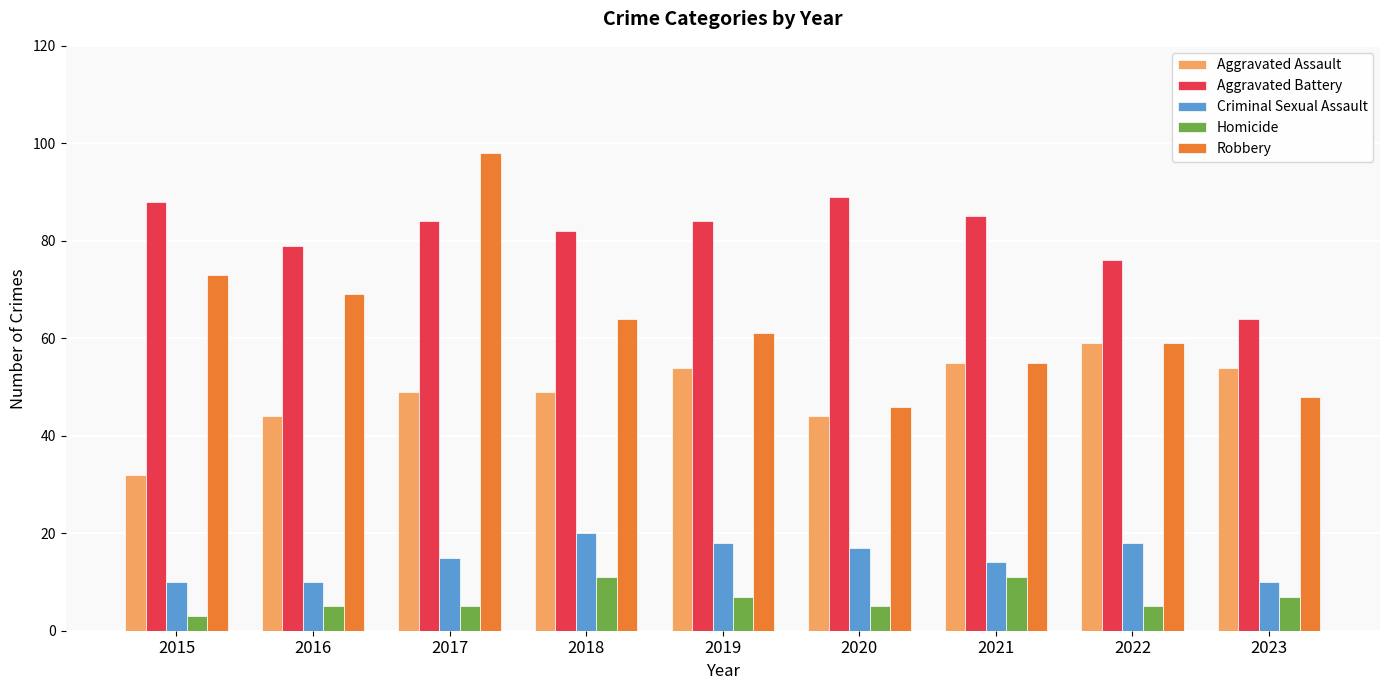

What is the spread (max minus min) of values at 2021?

74